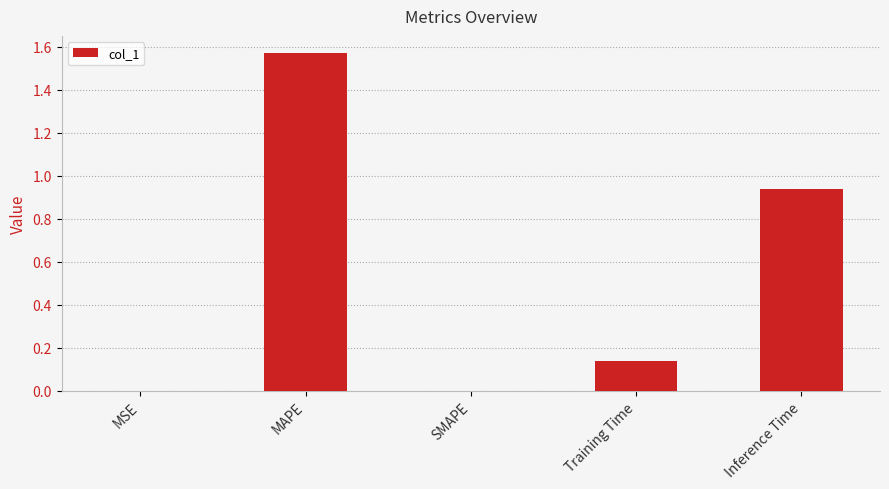

Does the chart contain stacked bars?

No